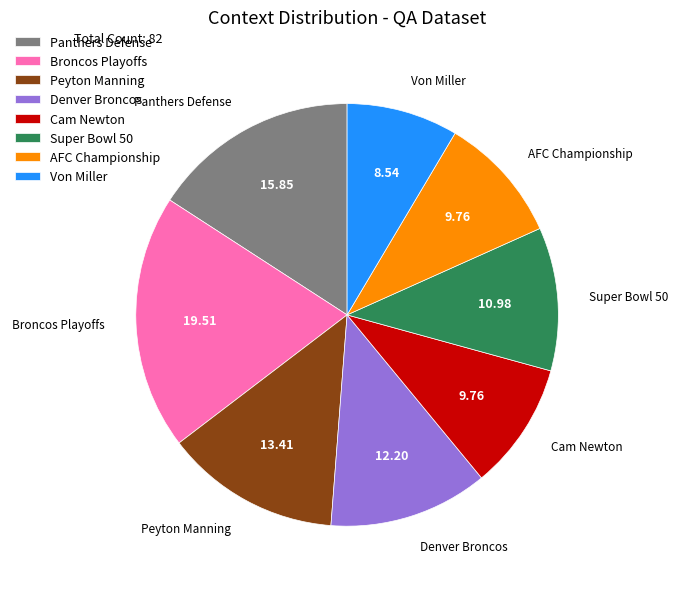

What is the ratio of the value at Broncos Playoffs to the value at Panthers Defense?

1.2